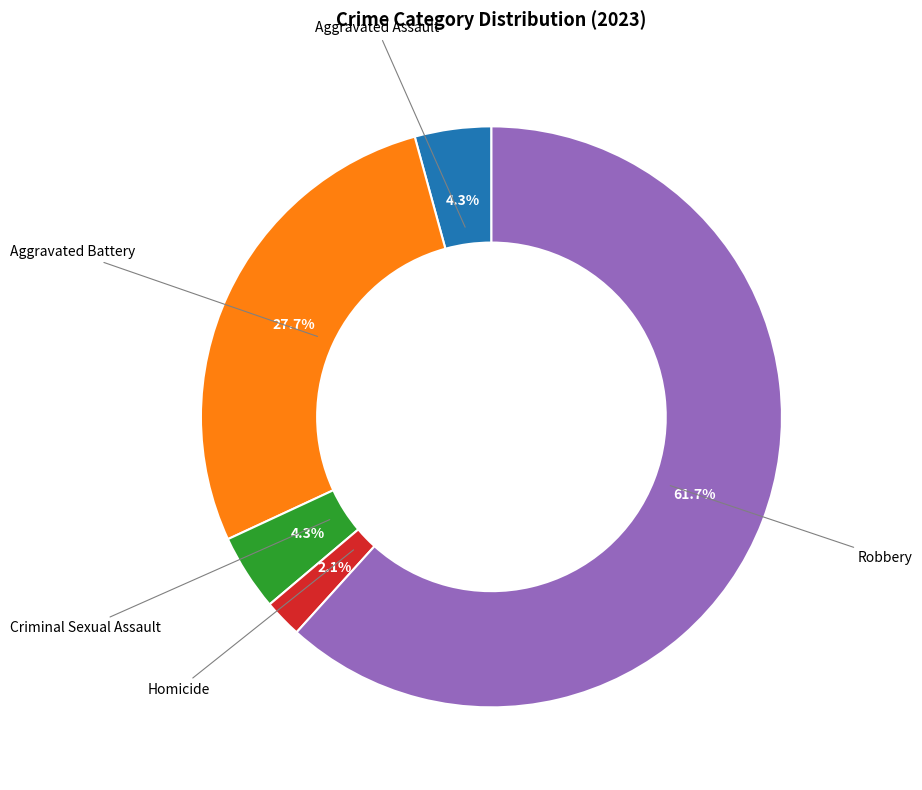

Does any single category account for the majority?

Yes